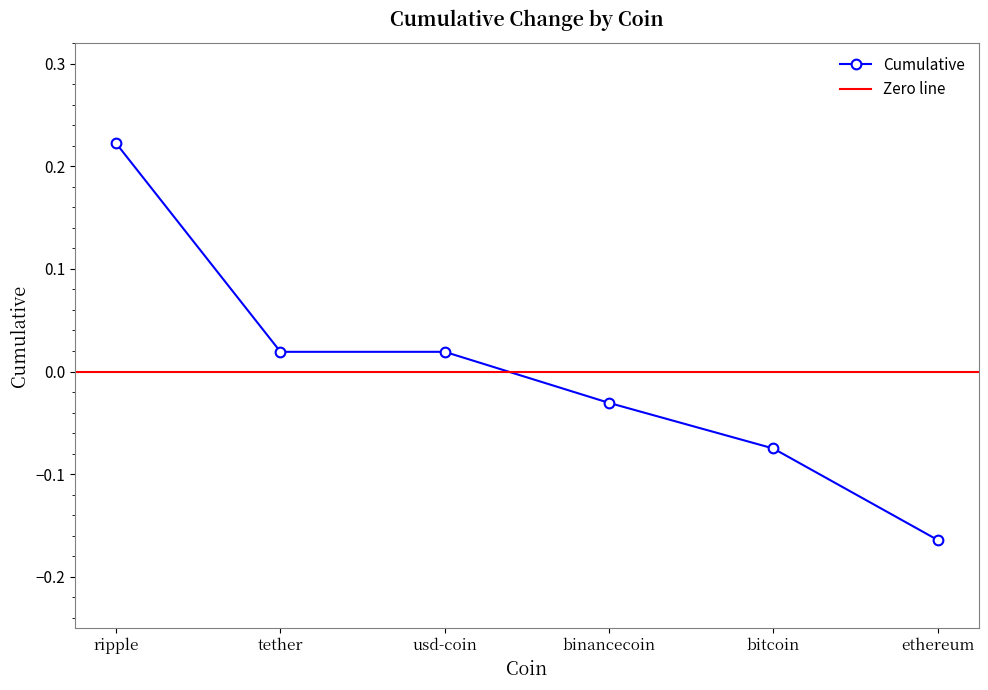

True or false: the data shows 0.0 at usd-coin.

True